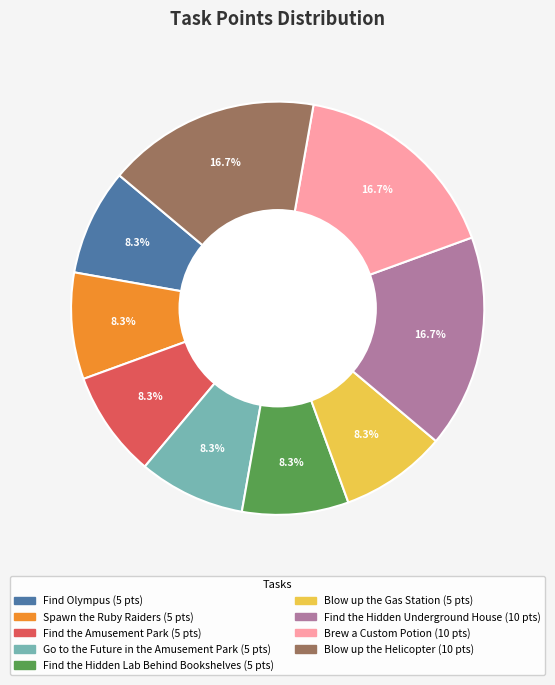

Combined, do Find the Hidden Underground House and Brew a Custom Potion account for over 50%?

No